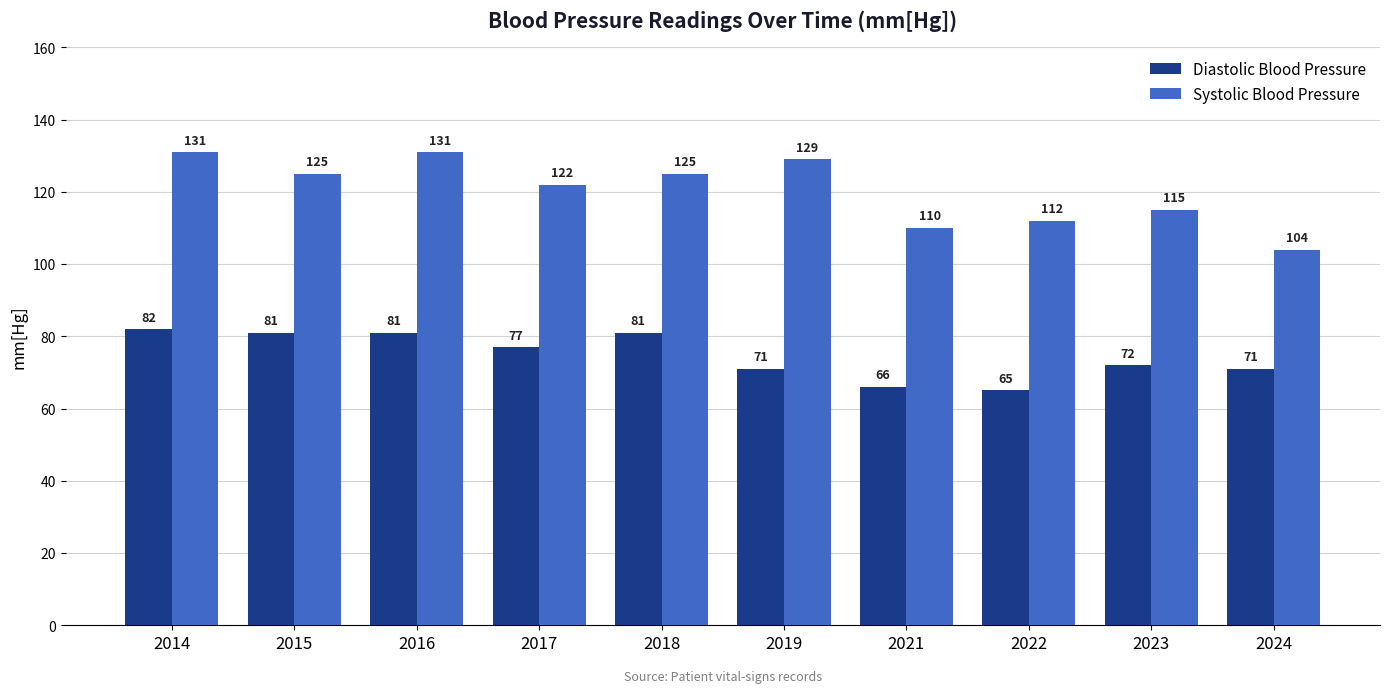

Are the bars grouped side by side (vs. stacked)?

Yes